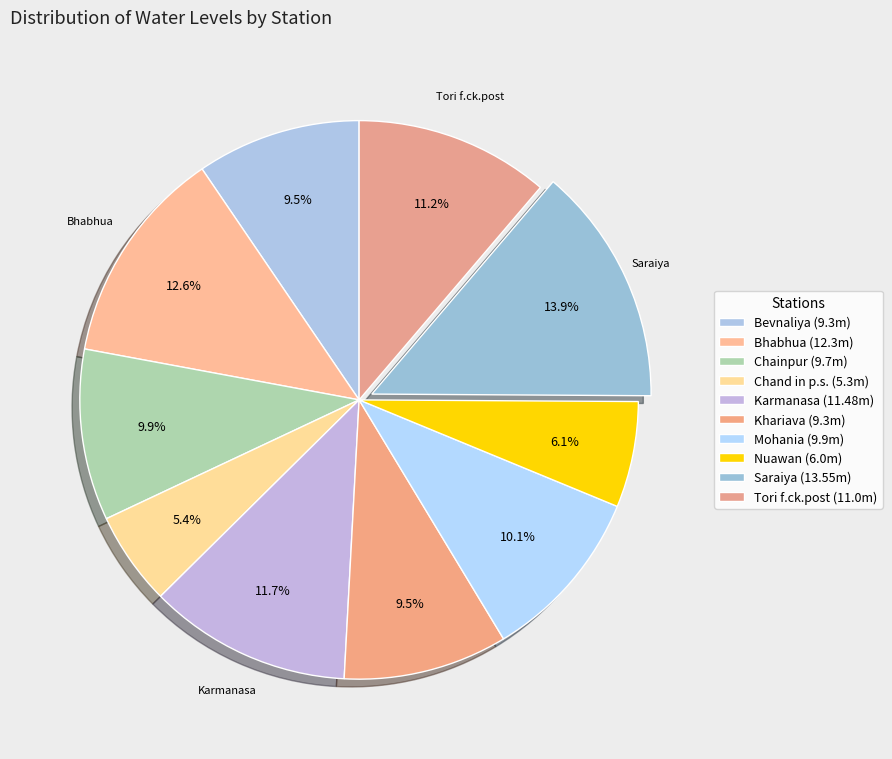

What percentage do Chand in p.s. and Nuawan together represent?

11.6%